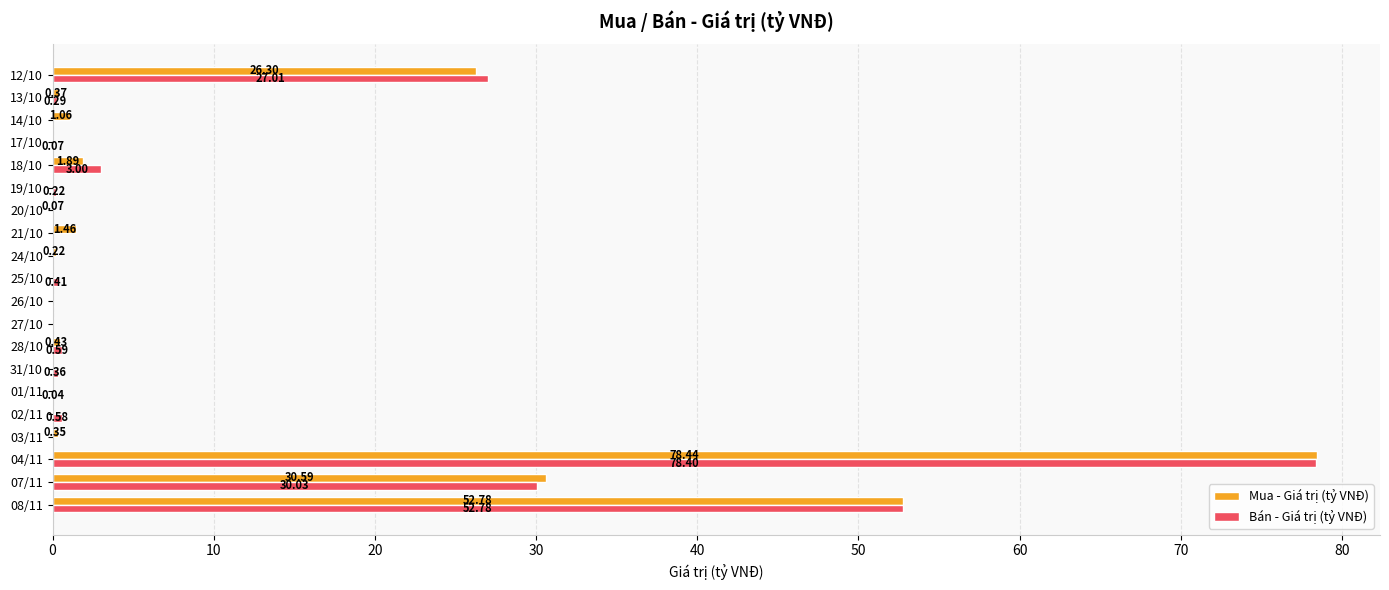

What are all the series names shown in the legend?

Mua - Giá trị (tỷ VNĐ), Bán - Giá trị (tỷ VNĐ)